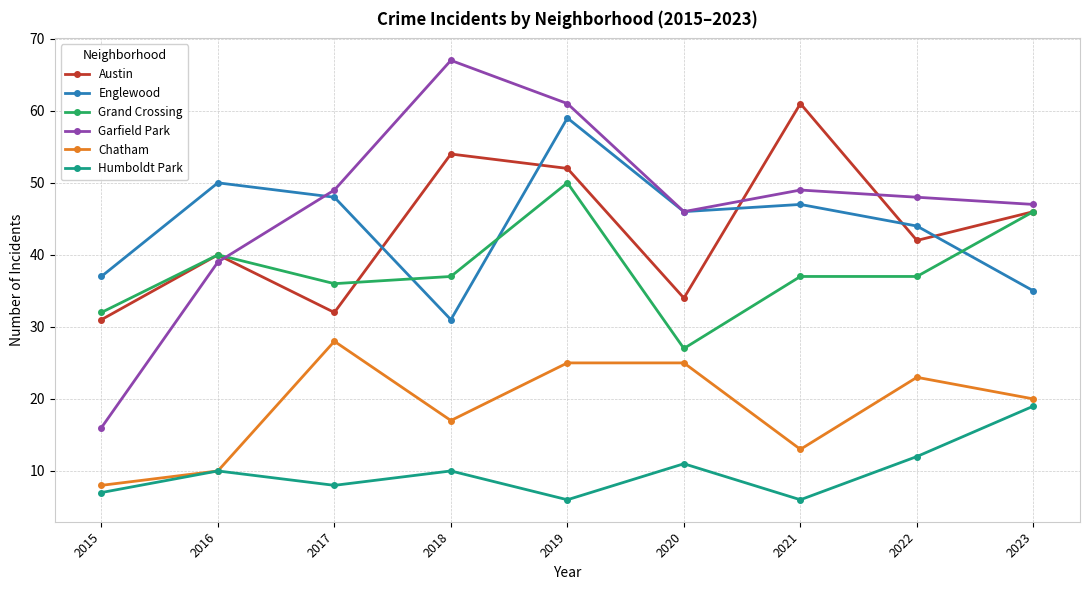

How many interior local peaks does the Humboldt Park series have?

3